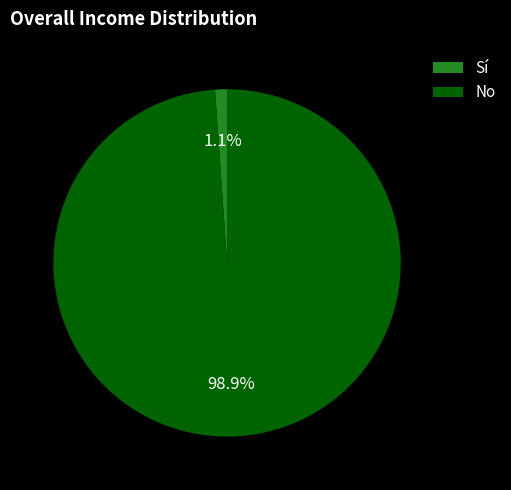

What is the smallest slice in the pie chart?

Sí